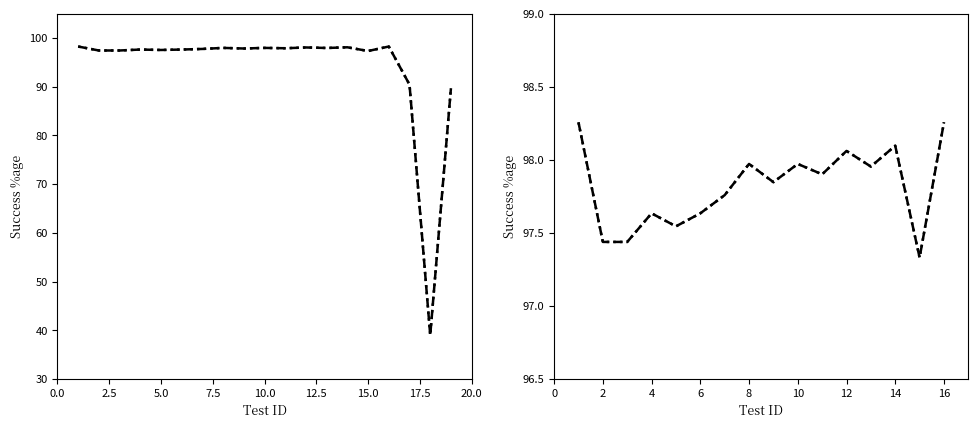

Is the value of Two-Fold Success %age at 5.0 greater than the value of Success %age at 9?

No